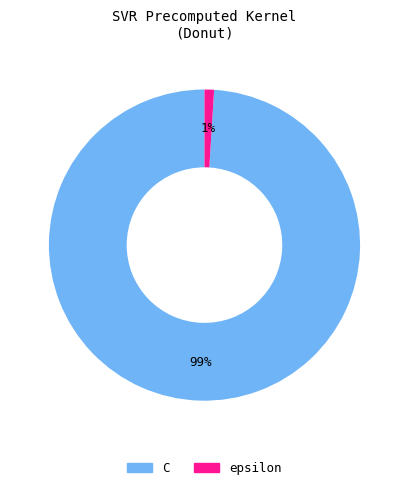

Count the number of slices in the pie.

2